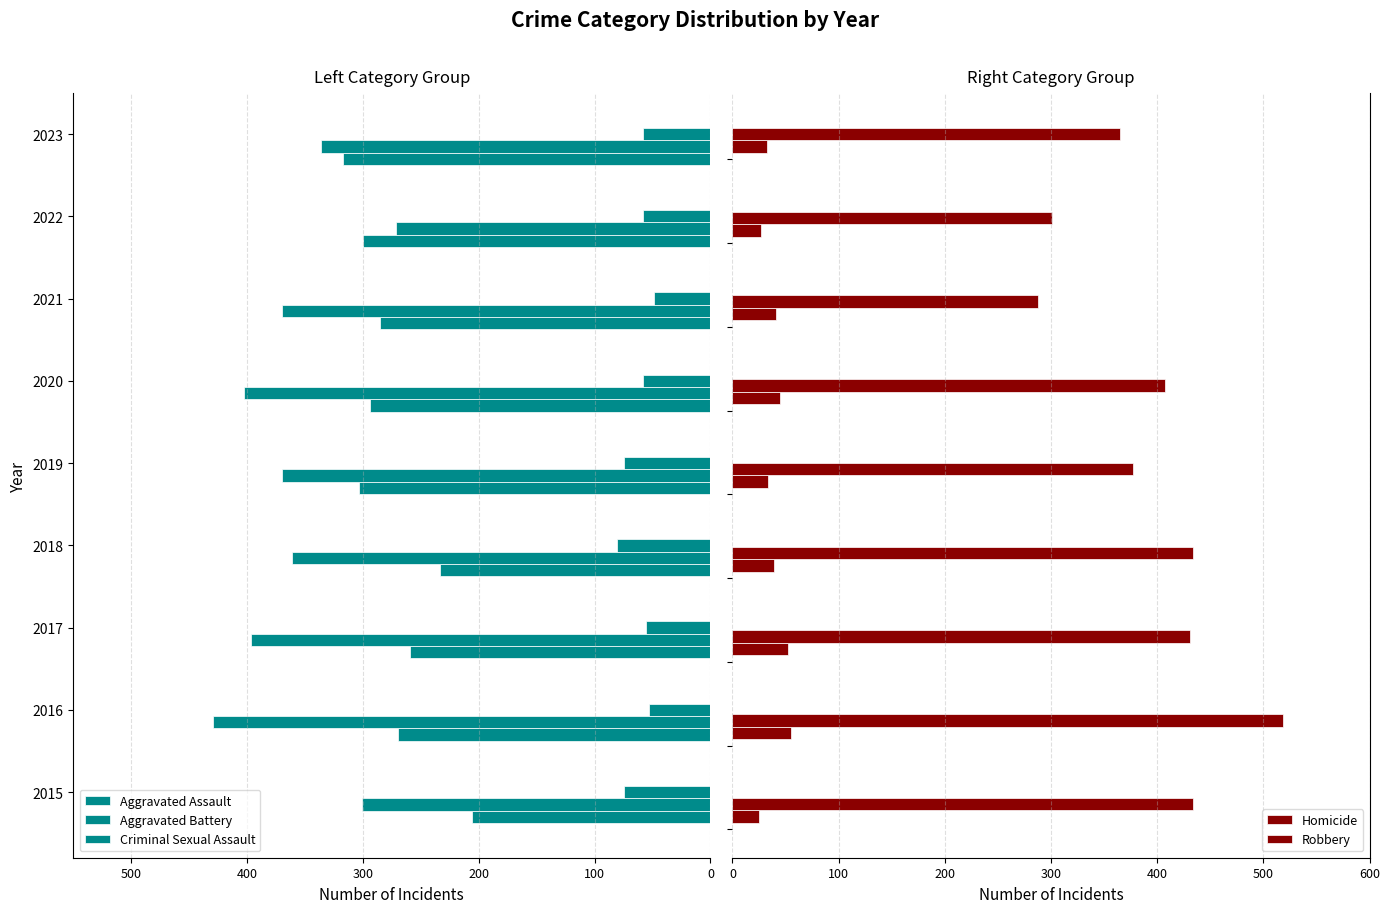

What is the highest value of the Robbery series?

519